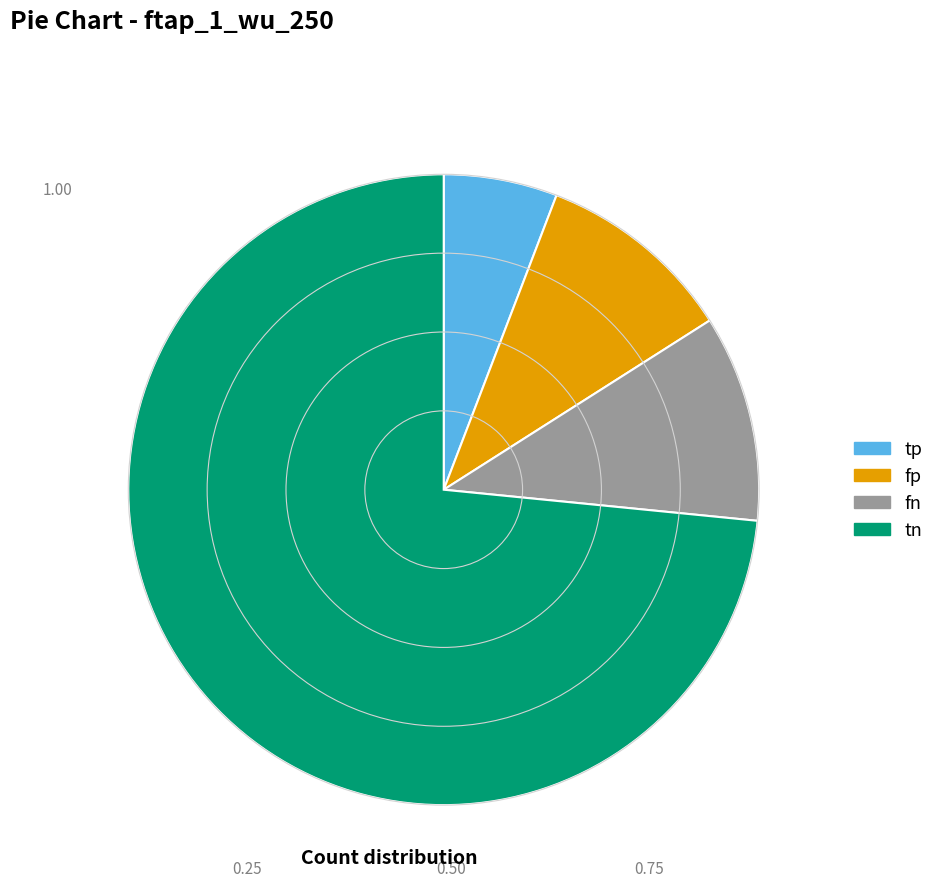

Which slice is the smallest?

tp